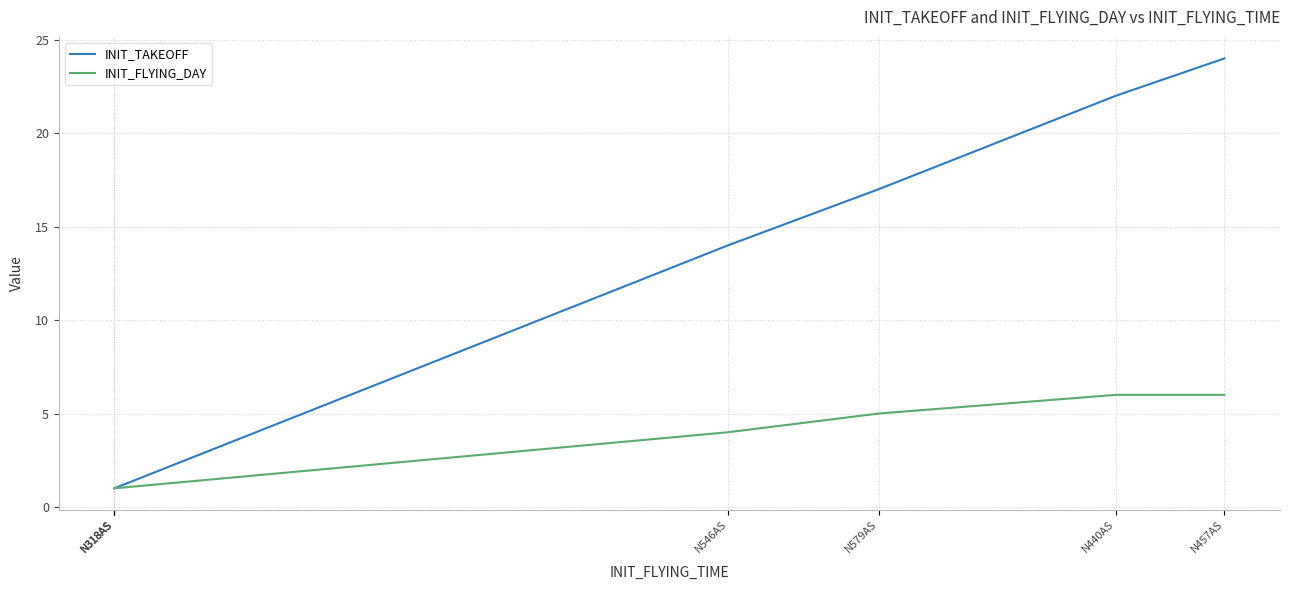

Reading left to right, transcribe all the data shown in this chart.

INIT_TAKEOFF: 1	1	1	14	17	22	24
INIT_FLYING_DAY: 1	1	1	4	5	6	6